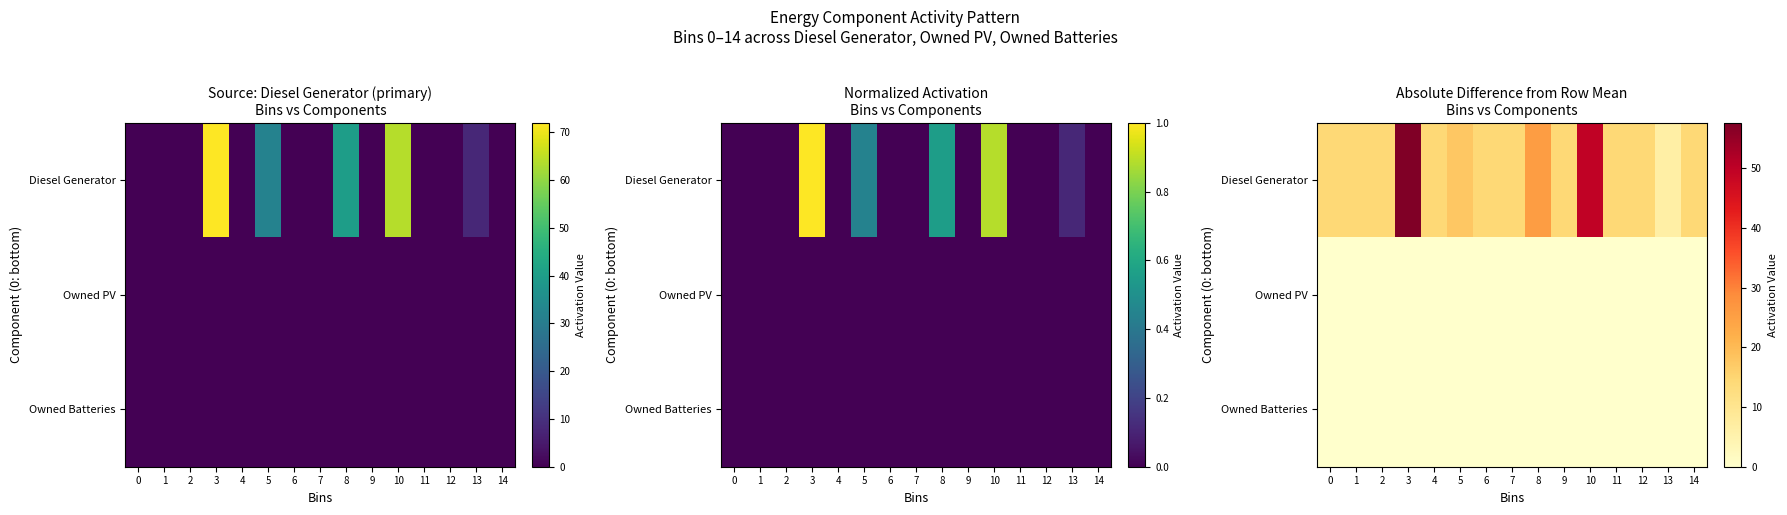

The Owned PV series shows 0.0 at 4. True or false?

True